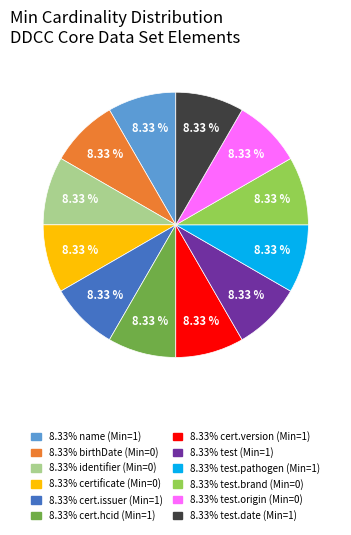

Is there a majority slice in this chart?

No